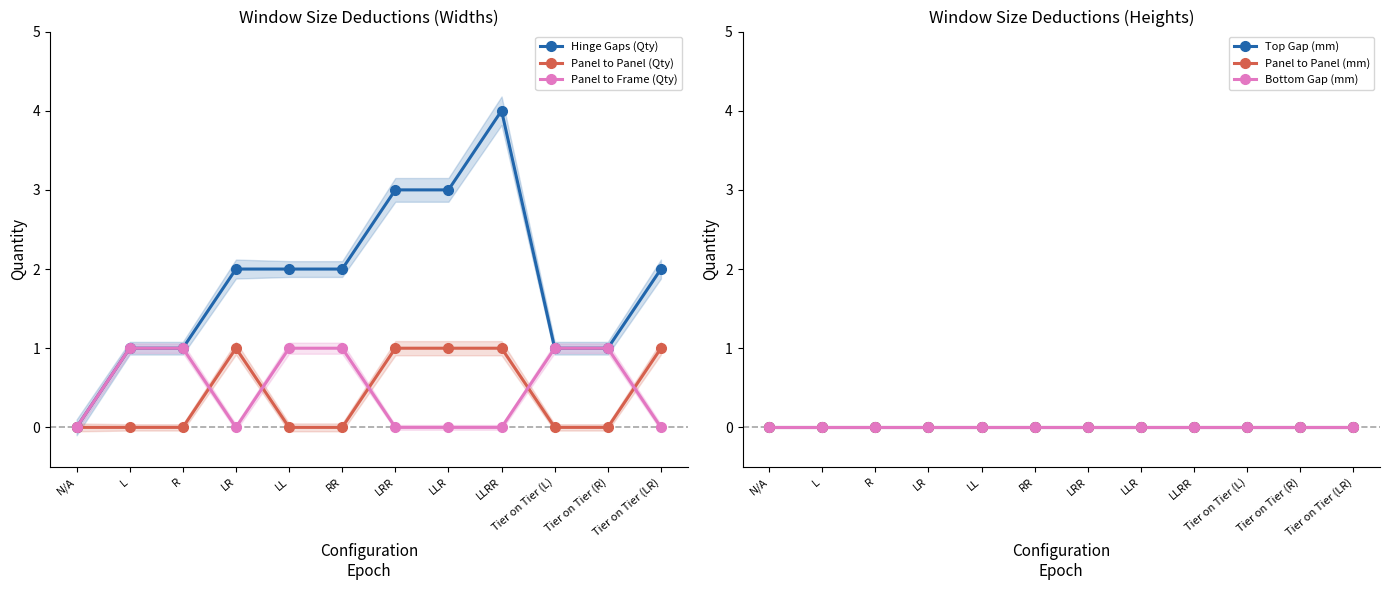

List the labels in order of Bottom Gap (mm) value, largest first.

N/A, L, R, LR, LL, RR, LRR, LLR, LLRR, Tier on Tier (L), Tier on Tier (R), Tier on Tier (LR)